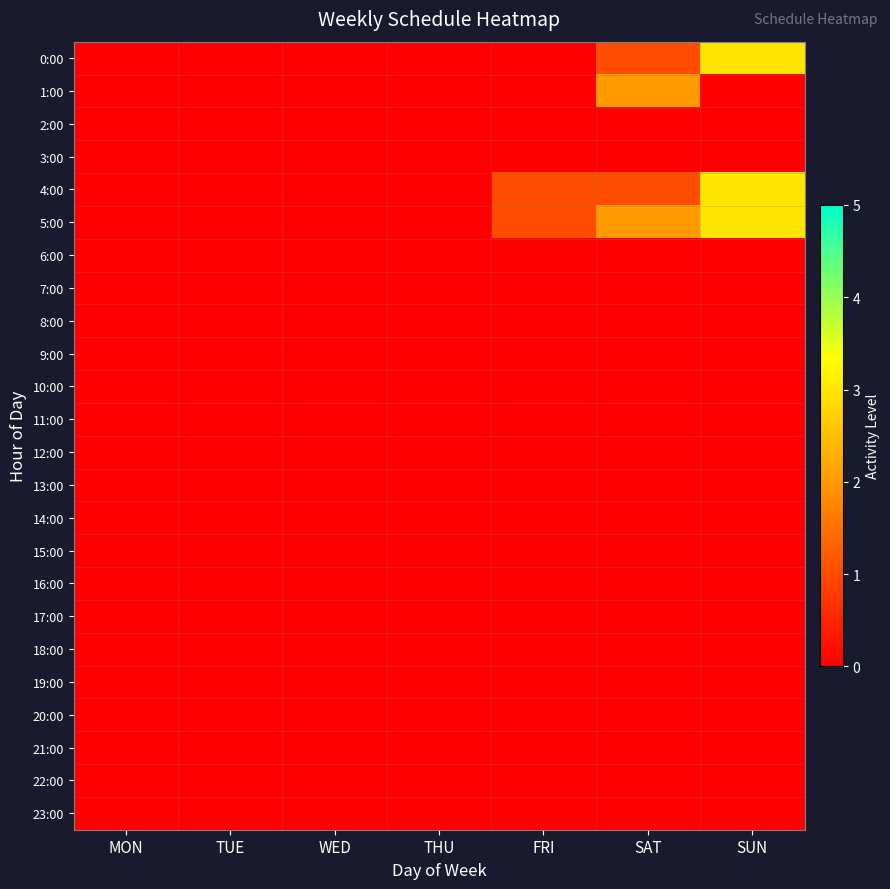

At which category is the sum across all series the highest?

SUN